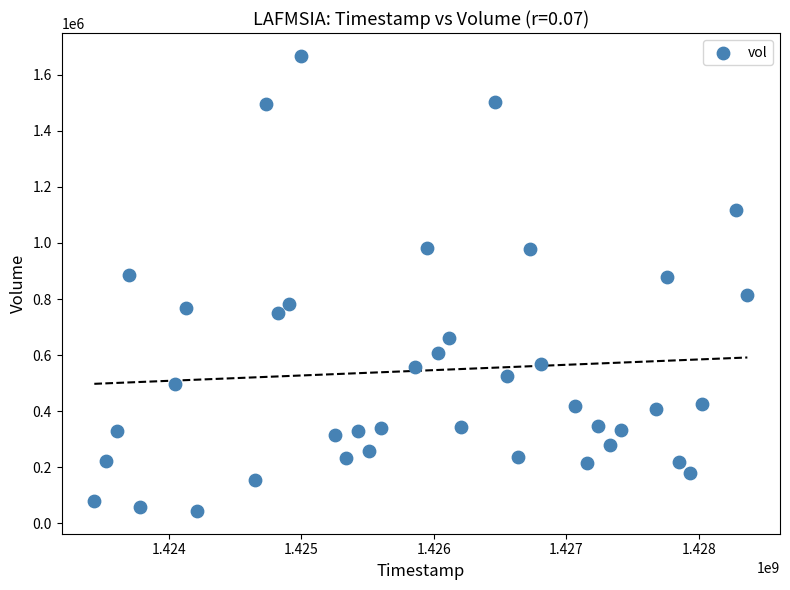

What is the range of X values (max minus min)?

4924800